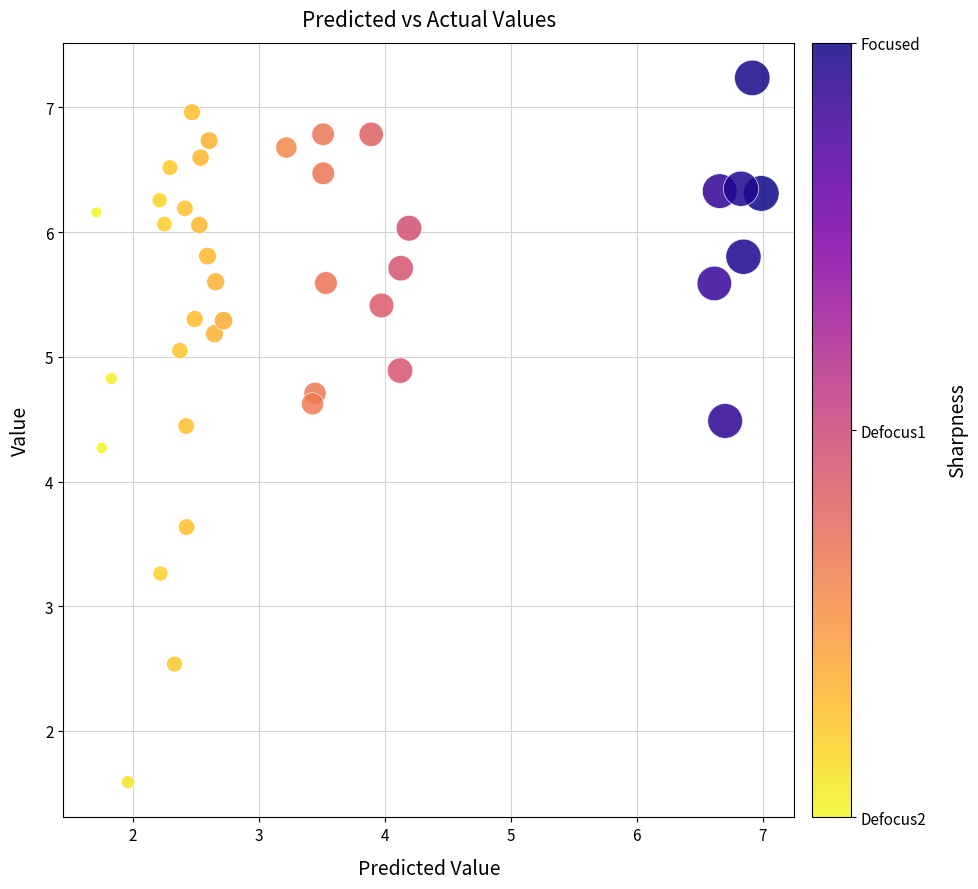

What is the range of Y values (max minus min)?

5.6